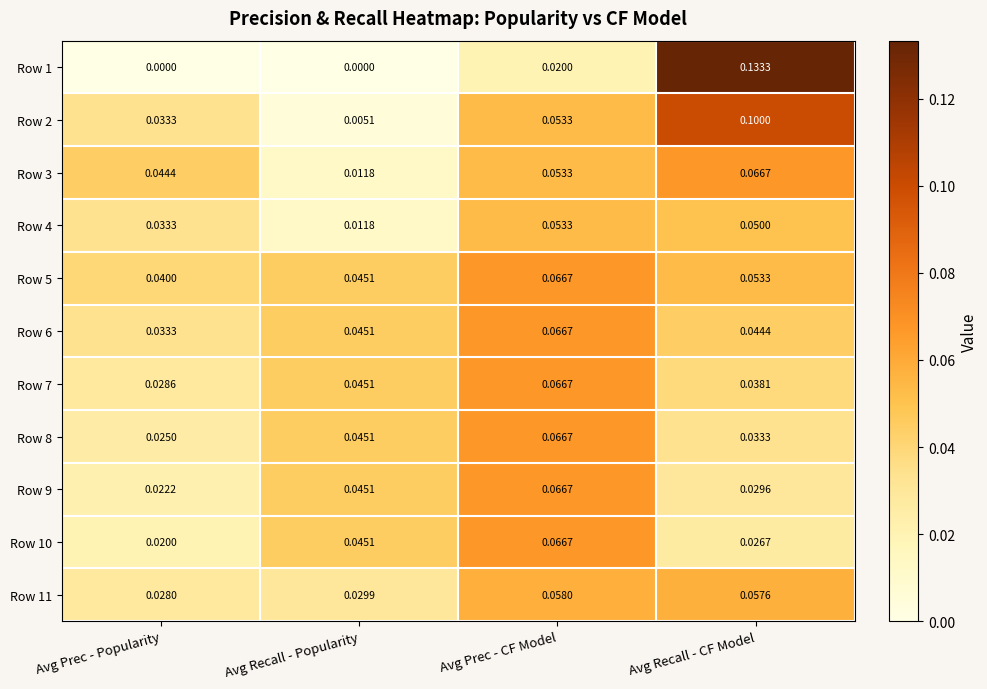

At which category is the sum across all series the highest?

Avg Prec - CF Model